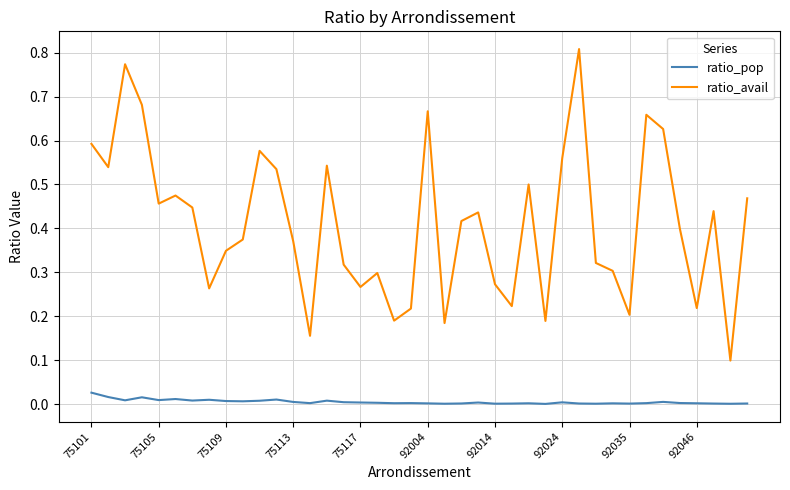

What is the sum of all ratio_avail values?

16.4